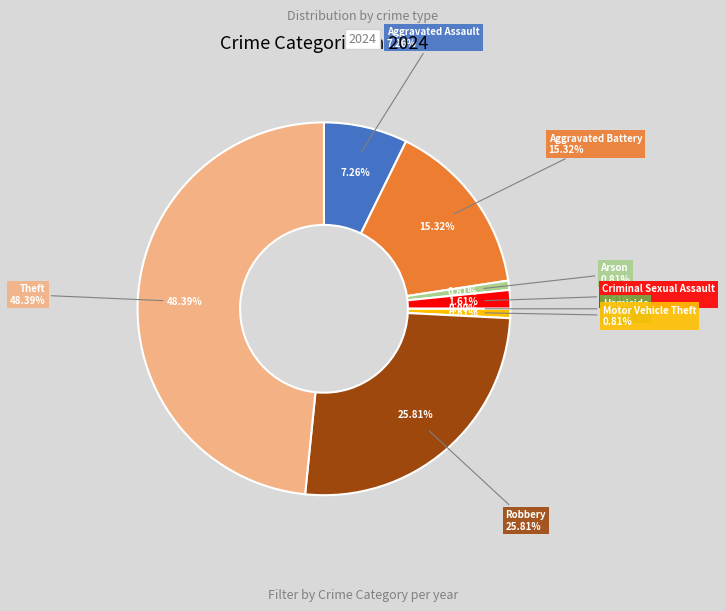

How many slices are in this pie chart?

8